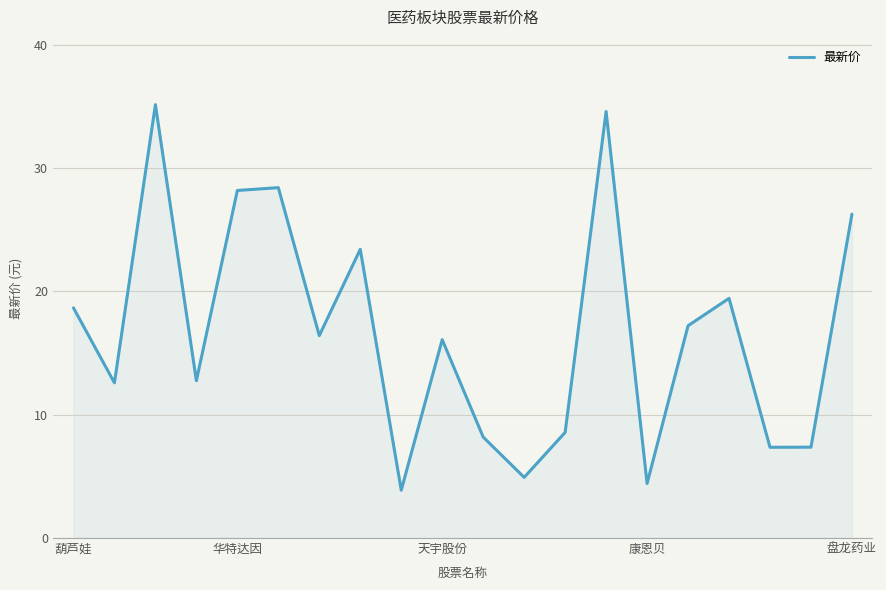

What is the difference between the maximum and minimum values?

31.3